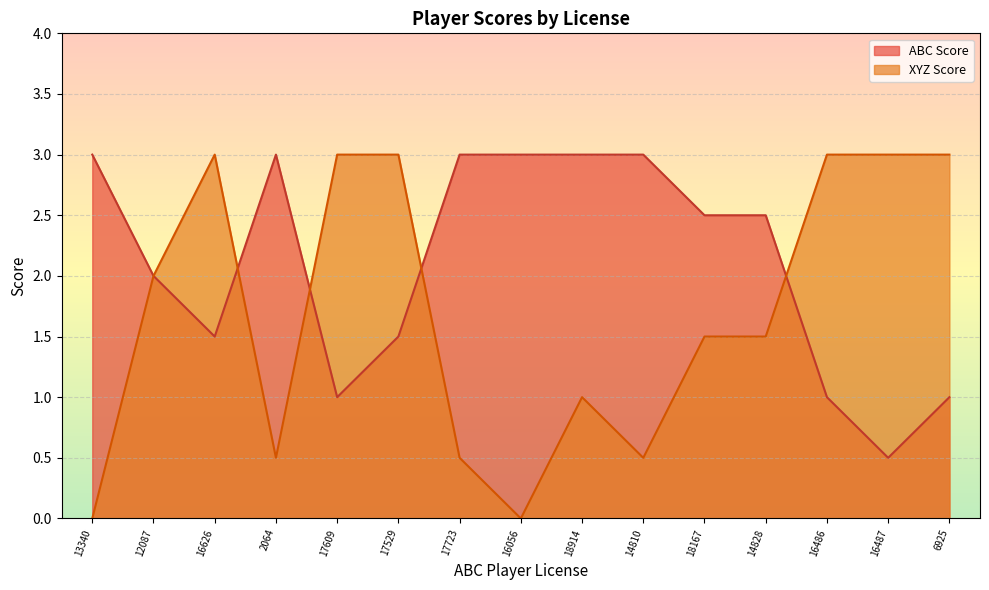

Which series changed the most between 16626 and 16487?

ABC Score